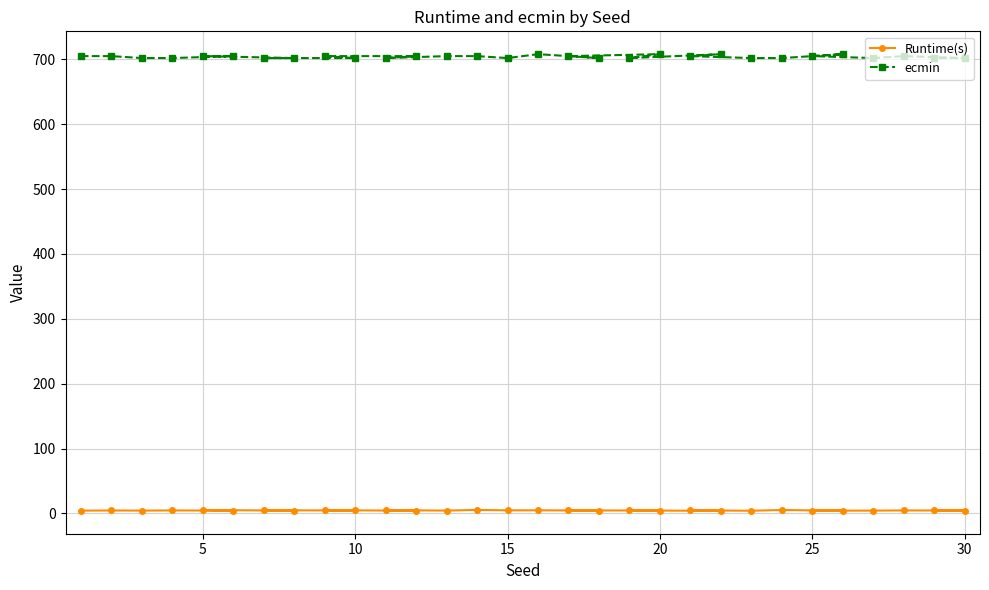

Rank the series by their maximum value, from highest to lowest.

ecmin, Runtime(s)